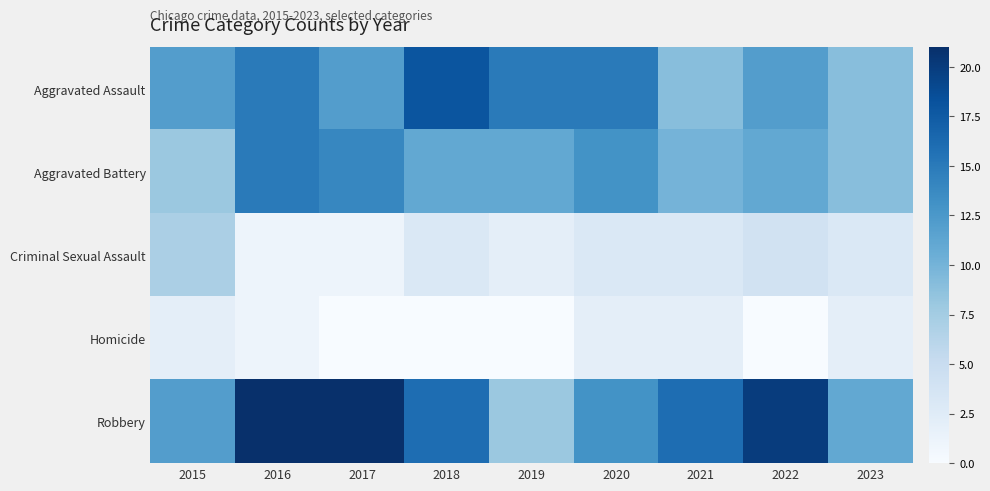

Which label corresponds to the smallest value in the chart?

2017